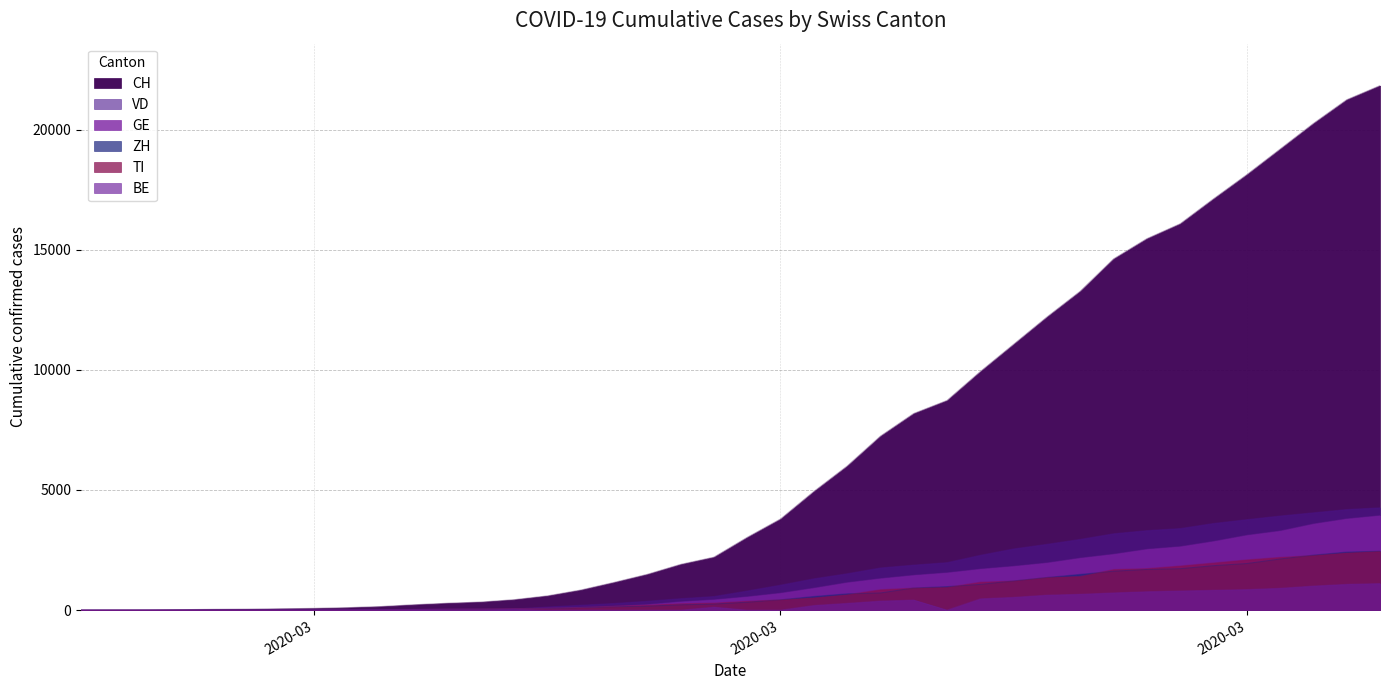

Which series has the widest spread of values?

CH